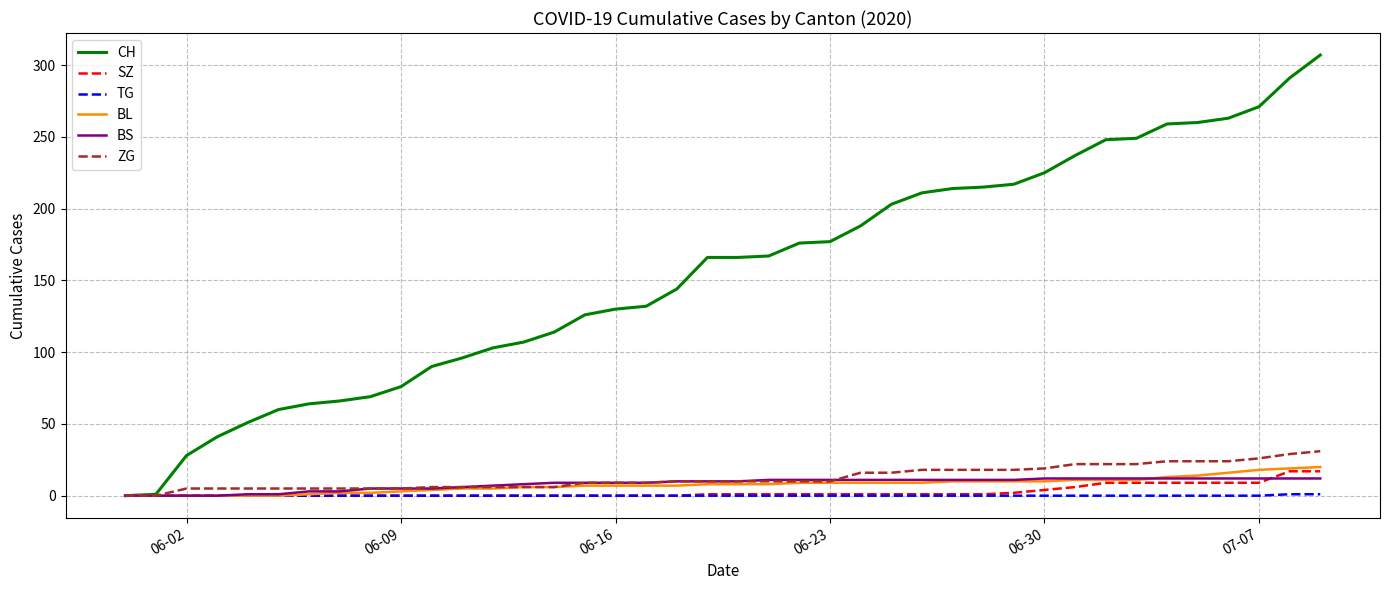

What is the highest value of the ZG series?

31